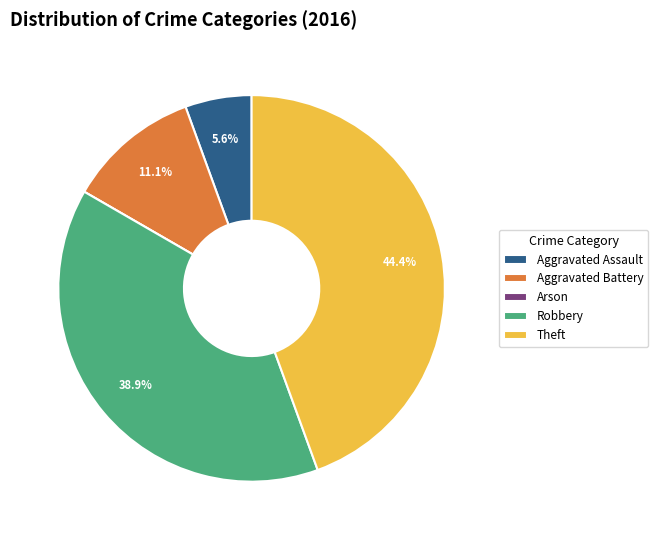

Which category has the biggest portion of the pie?

Theft